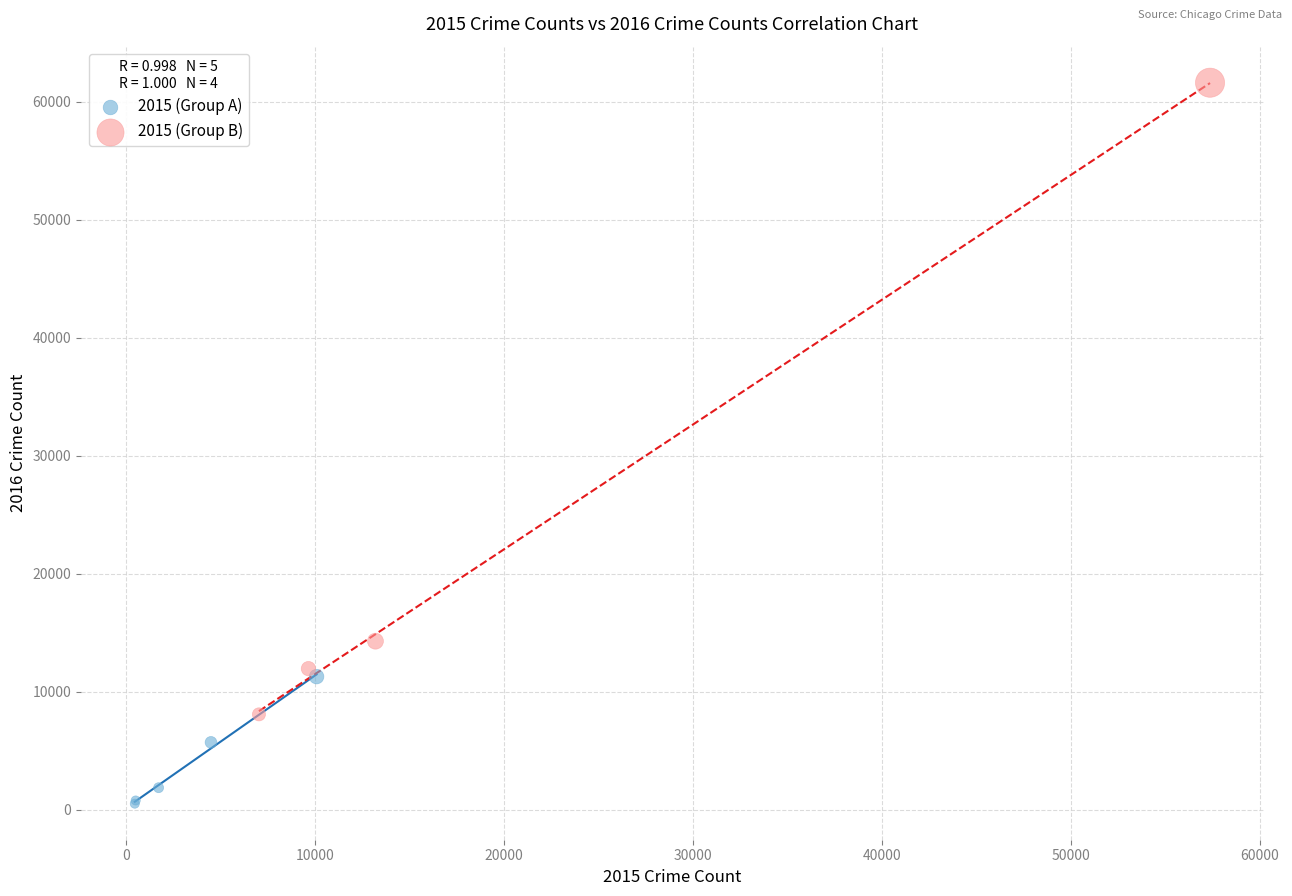

Which series reaches the maximum Y coordinate?

2015 (Group B)